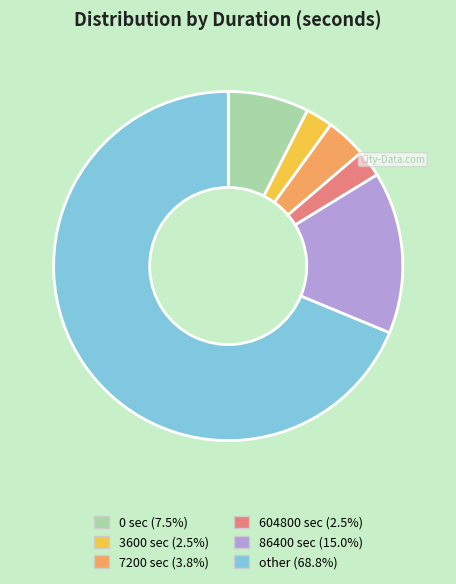

Which category has the biggest portion of the pie?

other